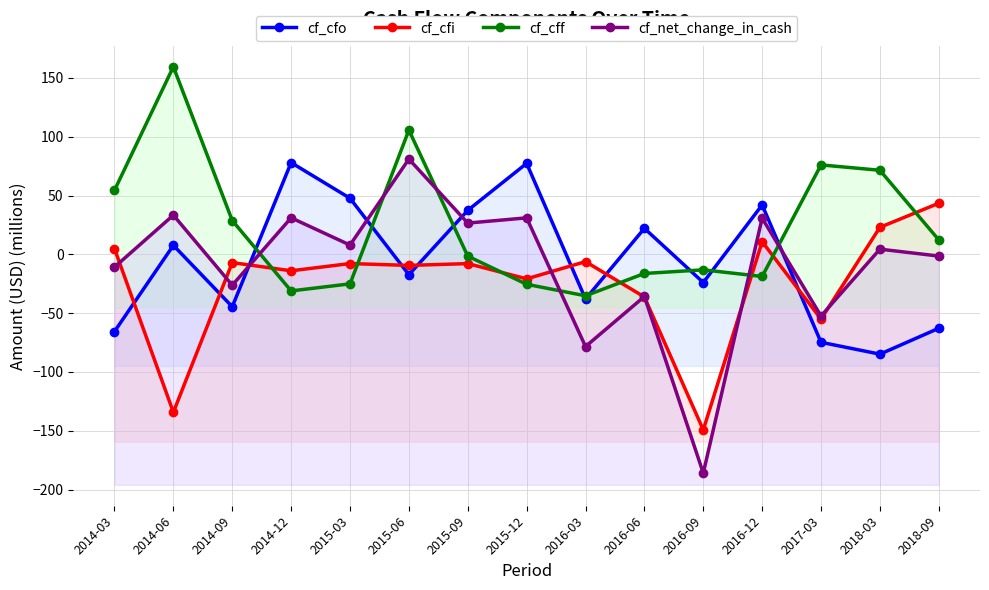

Which series ends up on top after the final intersection of cf_net_change_in_cash and cf_cfi?

cf_cfi